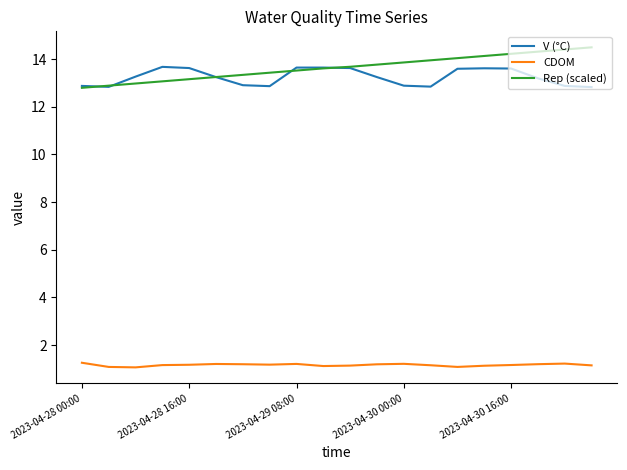

Rank the series by their maximum value, from highest to lowest.

Rep (scaled), V (°C), CDOM